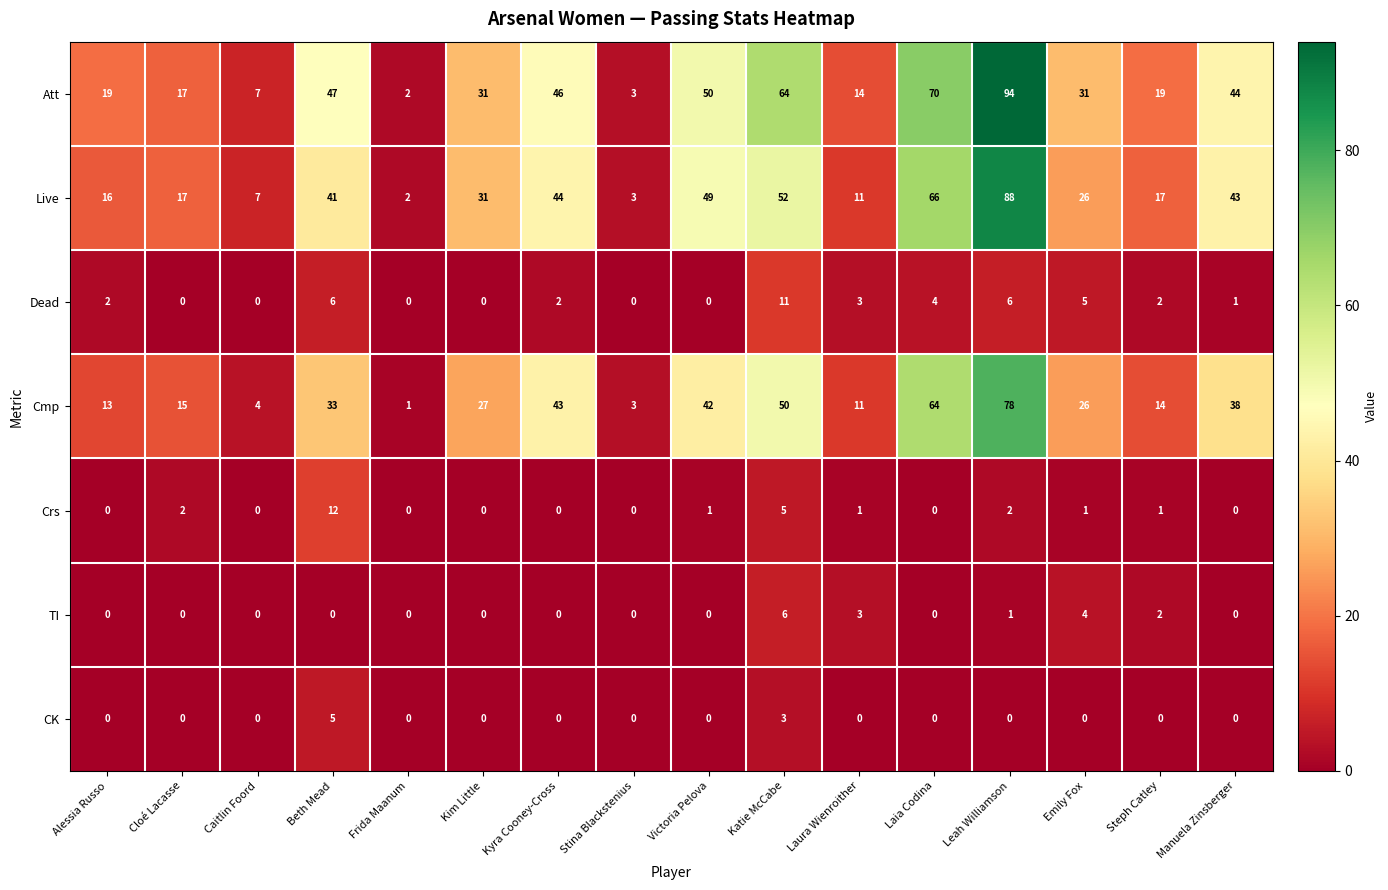

What is the difference between the Att values at Frida Maanum and Laia Codina?

68